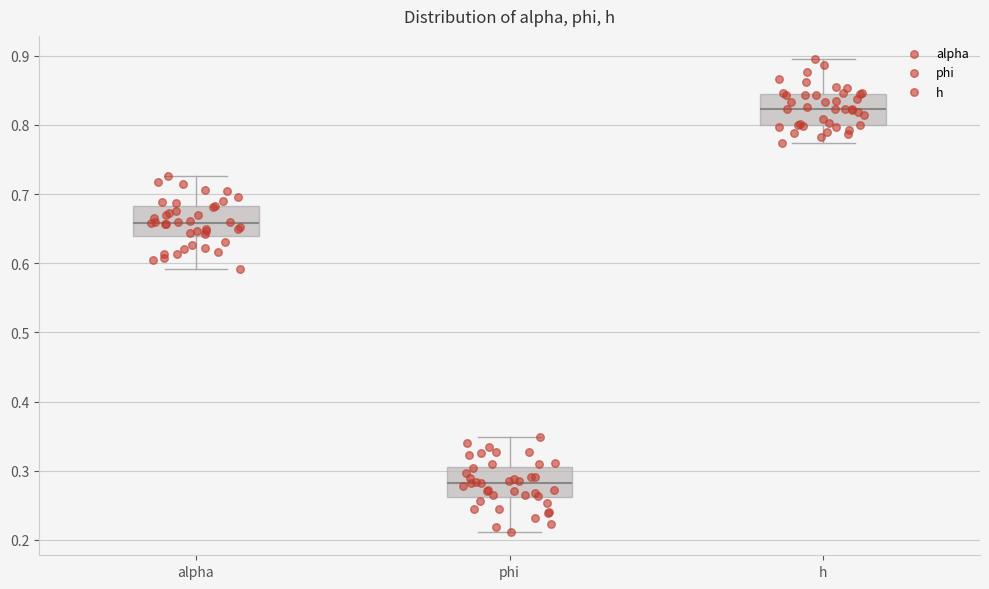

Reading left to right, read every box against the y-axis: the position of its median line, the range the box covers, and the ends of its whiskers. The values are not printed on the chart, so give them approximately, as read against the axis.

alpha: median 0.66, box 0.64 to 0.68, whiskers 0.59 to 0.73
phi: median 0.28, box 0.26 to 0.30, whiskers 0.21 to 0.35
h: median 0.82, box 0.80 to 0.85, whiskers 0.77 to 0.89